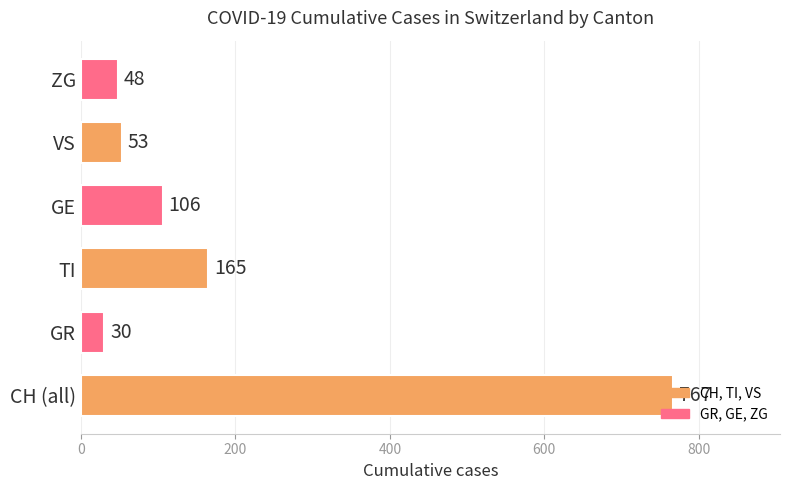

List the labels in order of value, smallest first.

GR, ZG, VS, GE, TI, CH (all)